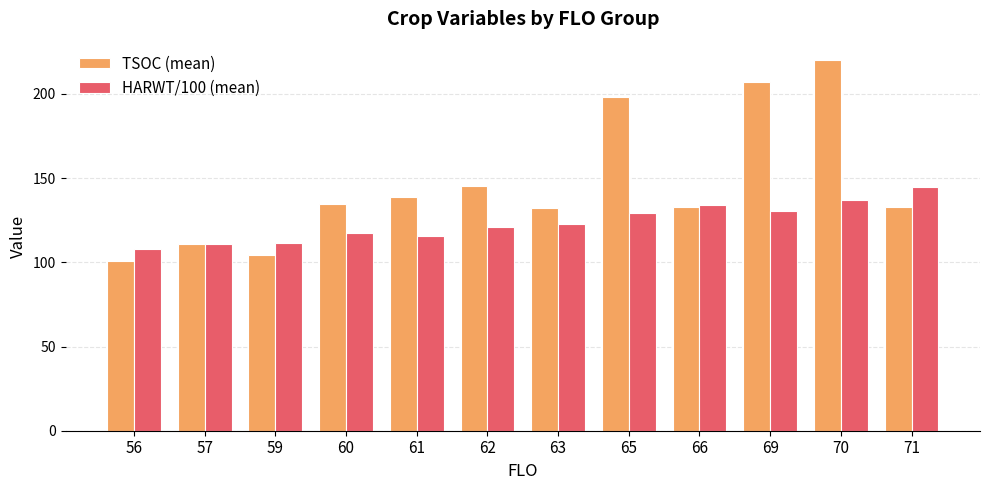

What are all the series names shown in the legend?

TSOC (mean), HARWT/100 (mean)